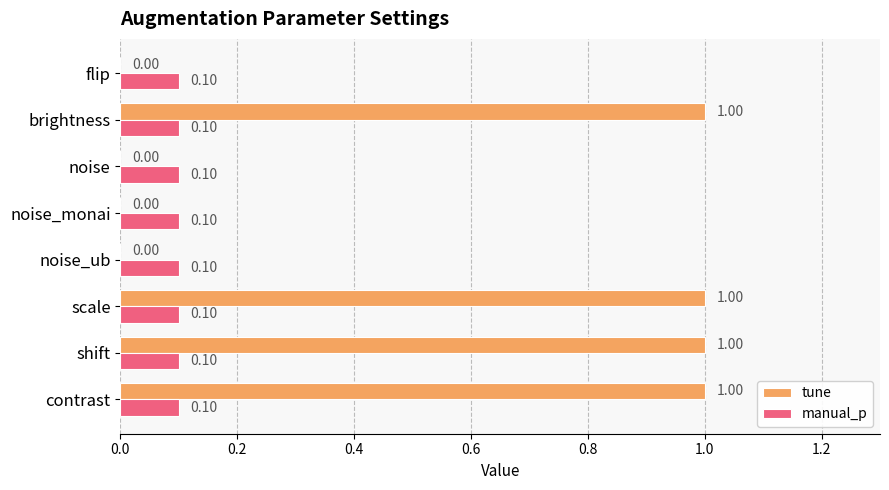

What are all the series names shown in the legend?

tune, manual_p